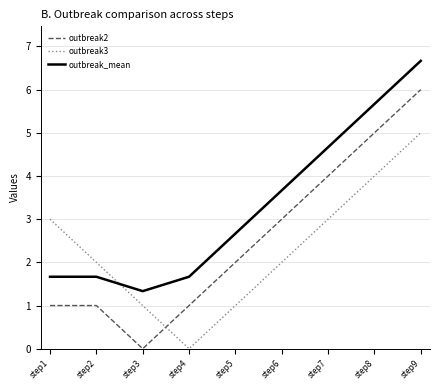

Rank the series by their average value, from lowest to highest.

outbreak3, outbreak2, outbreak_mean